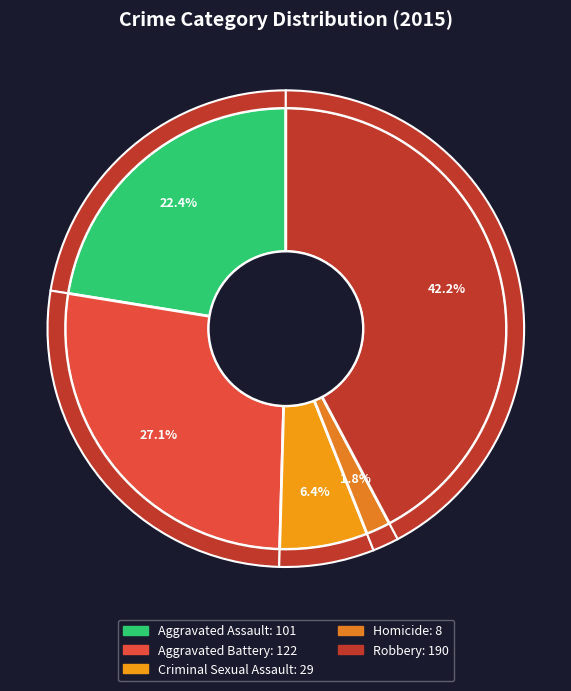

To the nearest percent, what portion does Robbery represent?

42%